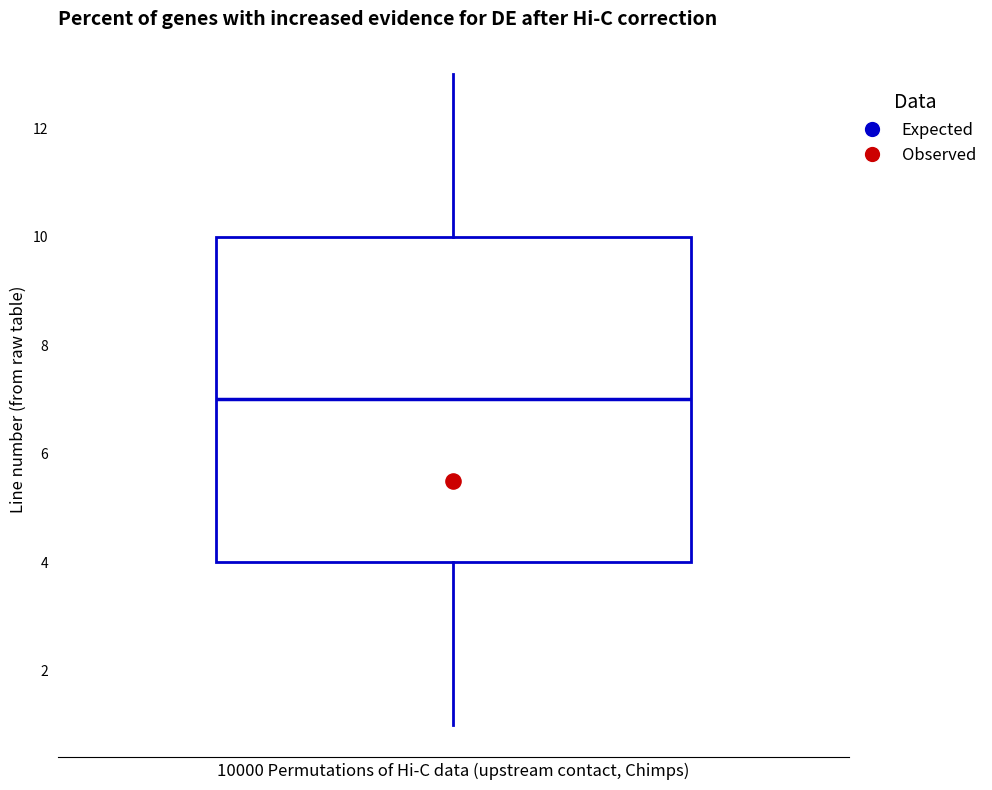

Where does the upper whisker of the box end on the y-axis? The values are not printed on the chart, so give them approximately, as read against the axis.

13